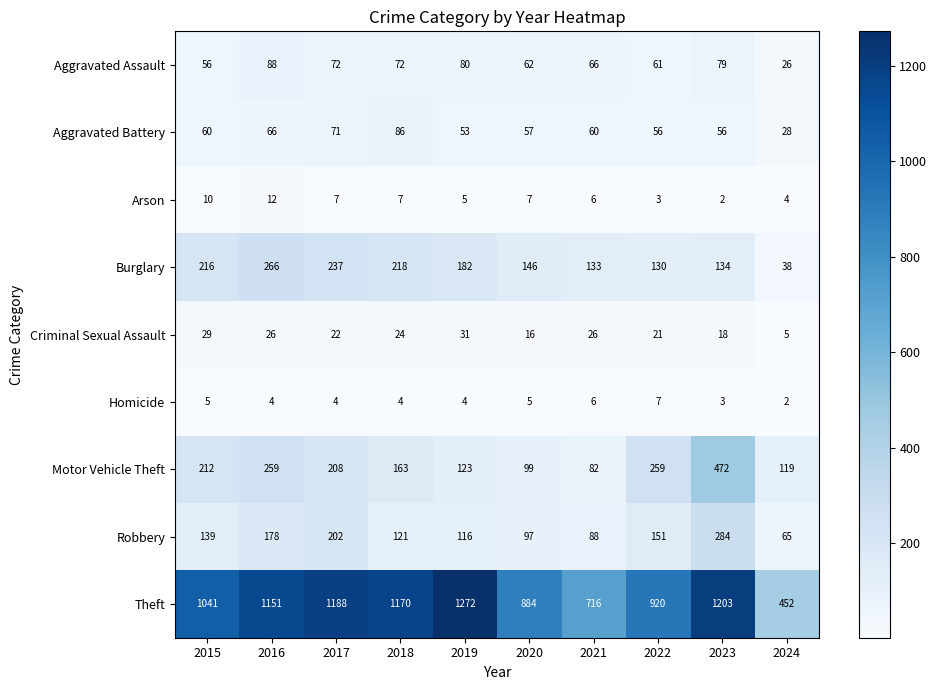

What is the total value across all series at 2019?

1866